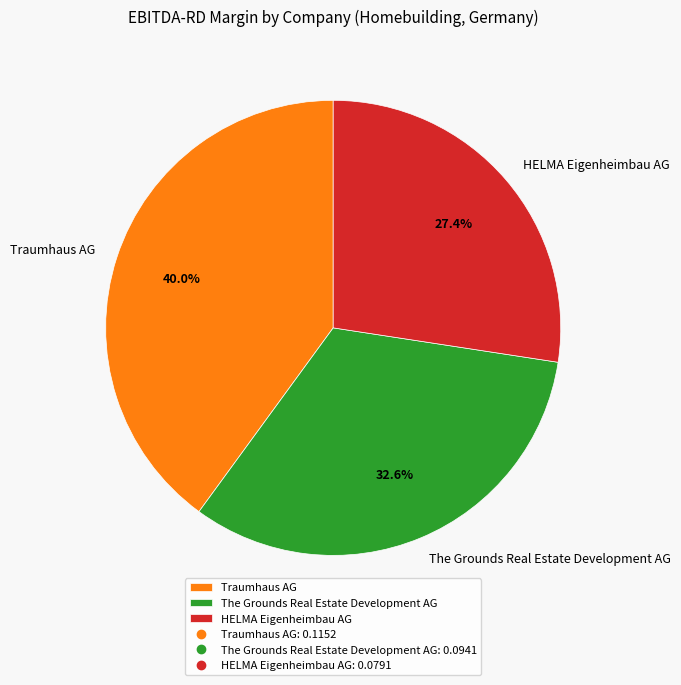

Which slice is the largest?

Traumhaus AG